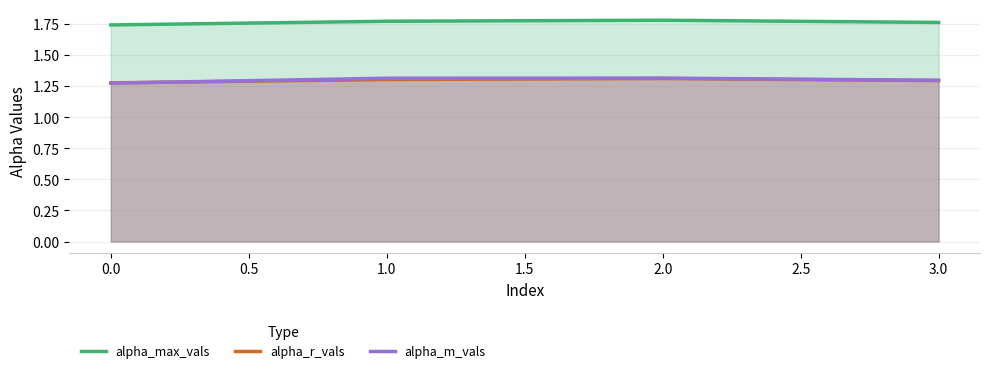

What position from the left is 2.0?

3